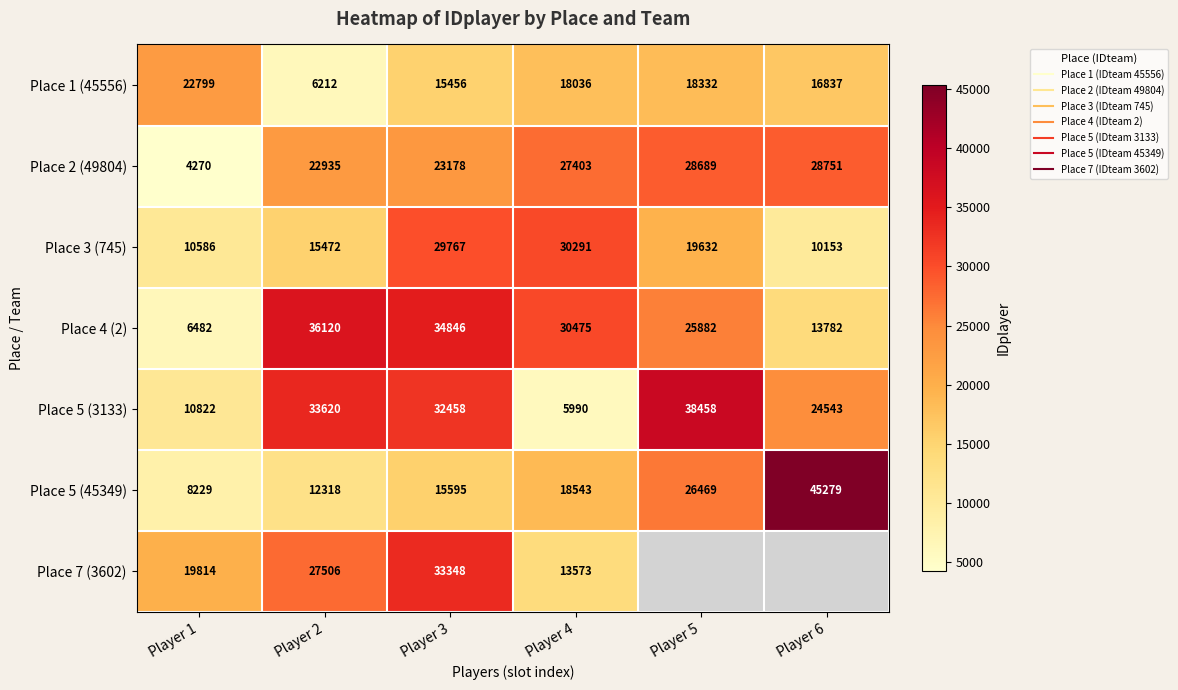

Rank the categories by Place 5 (45349) value from highest to lowest.

Player 6, Player 5, Player 4, Player 3, Player 2, Player 1